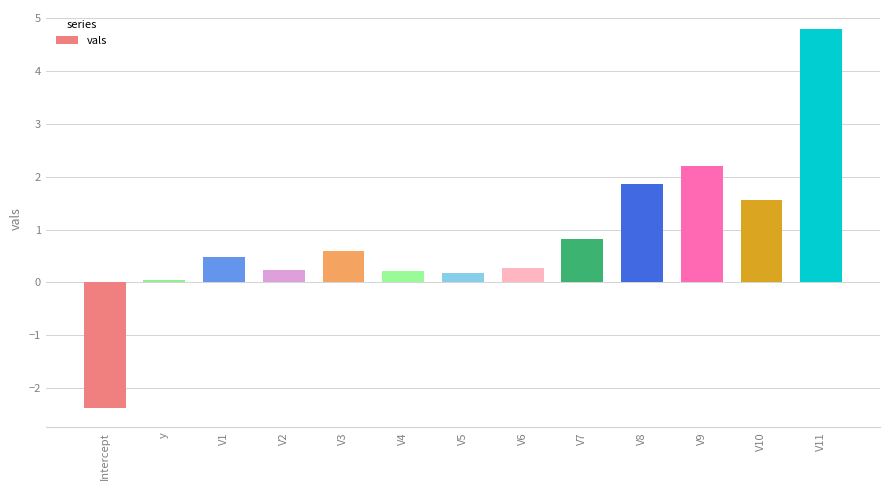

What is the value of the 9th bar from the left?

0.8